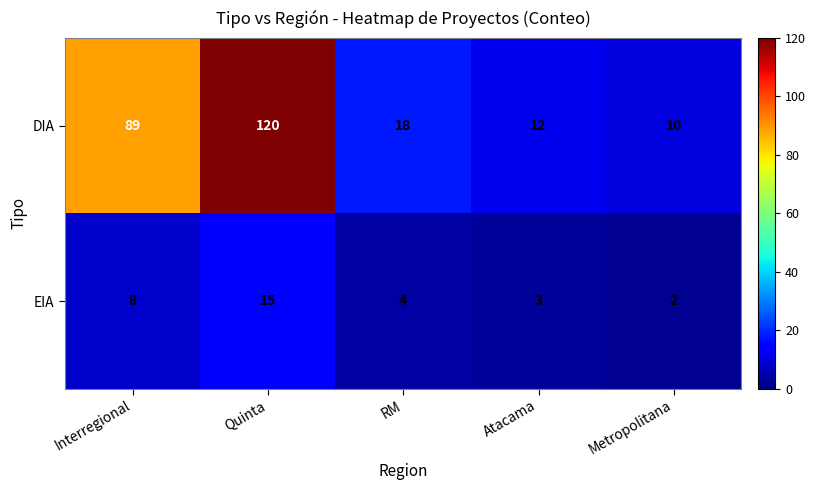

Which label corresponds to the largest value in the chart?

Quinta